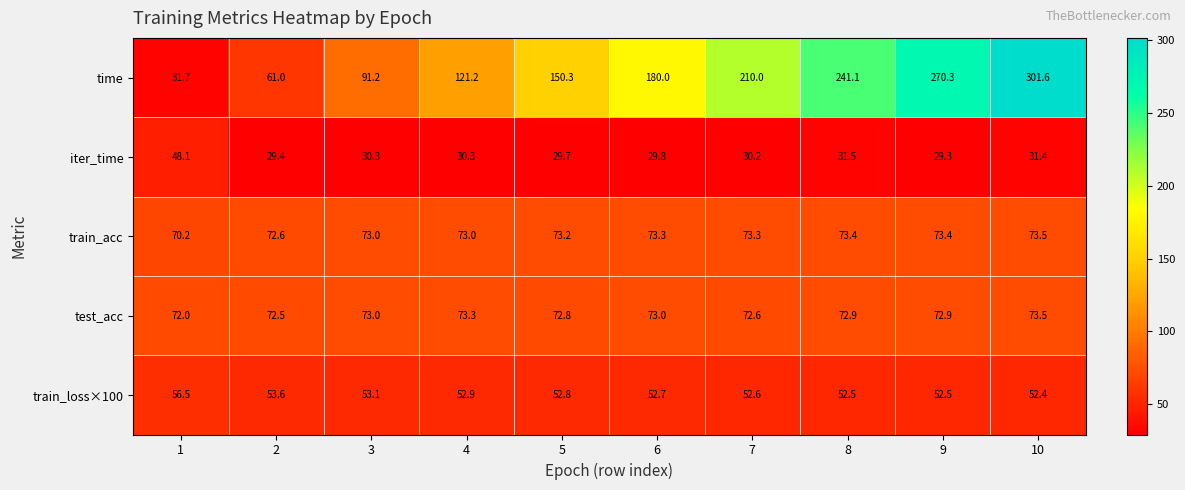

List the labels in order of time value, smallest first.

1, 2, 3, 4, 5, 6, 7, 8, 9, 10